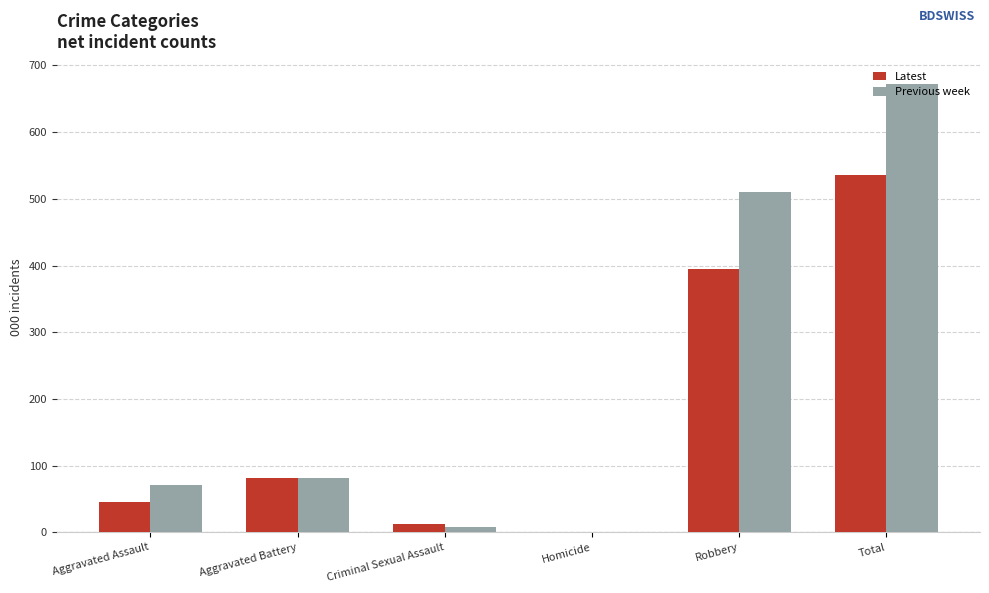

How many categories are shown in the chart?

6